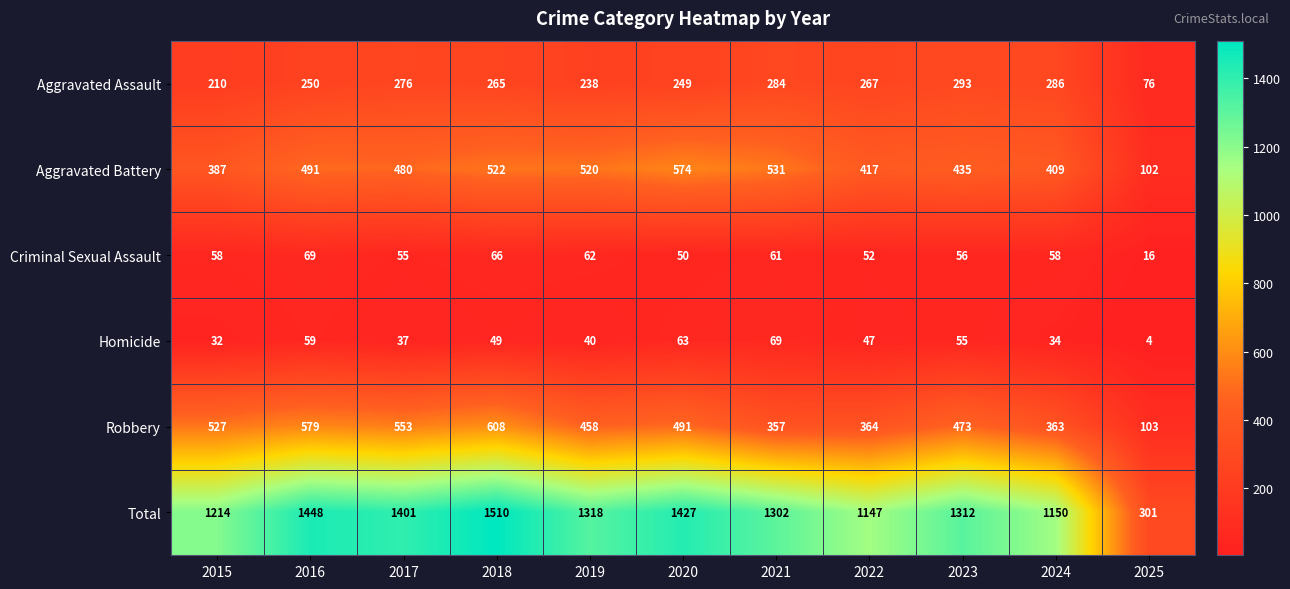

Rank the series at 2021 from lowest to highest value.

Criminal Sexual Assault, Homicide, Aggravated Assault, Robbery, Aggravated Battery, Total